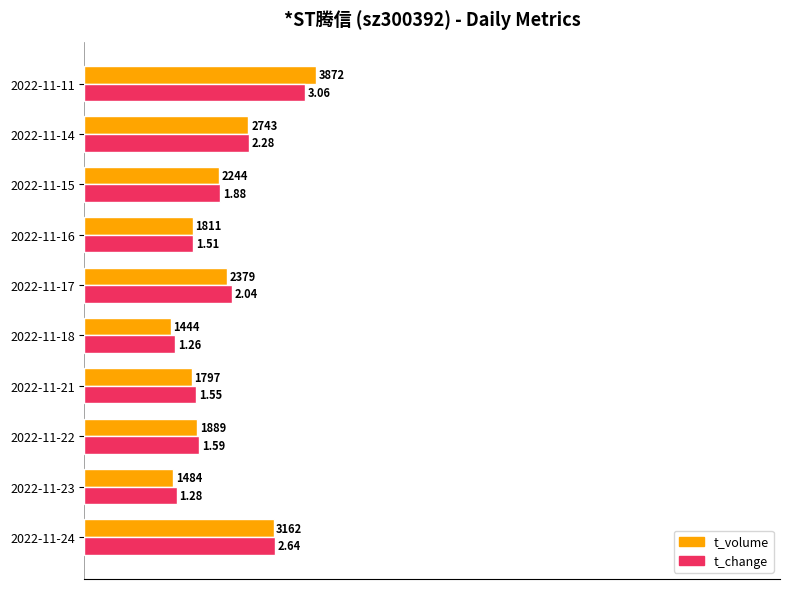

What are all the series names shown in the legend?

t_volume, t_change